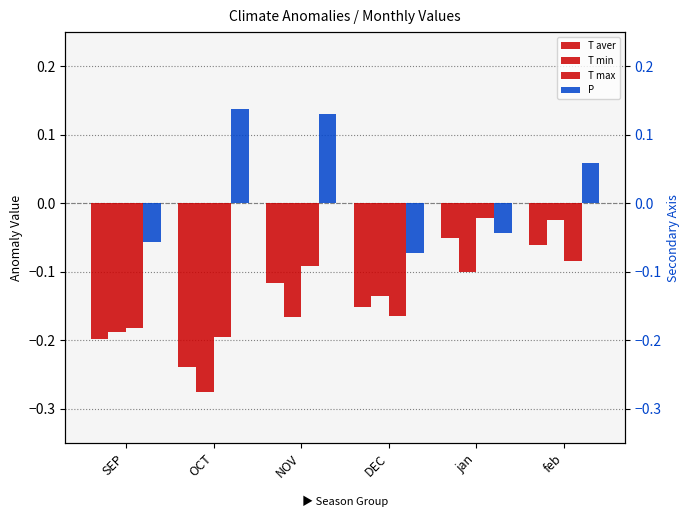

Which series has the largest range (max minus min)?

T min